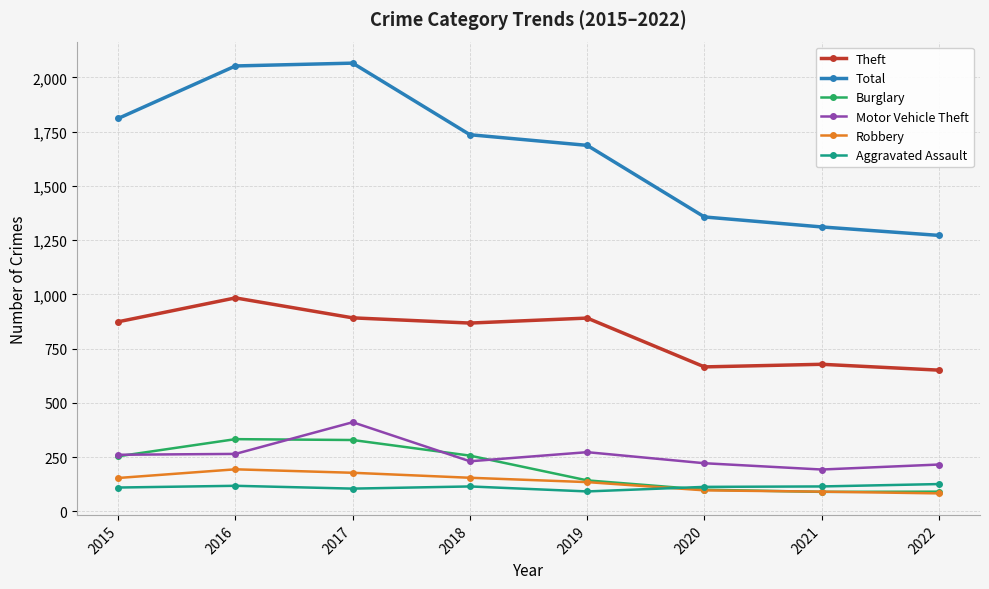

What is the total value across all series at 2022?

2439